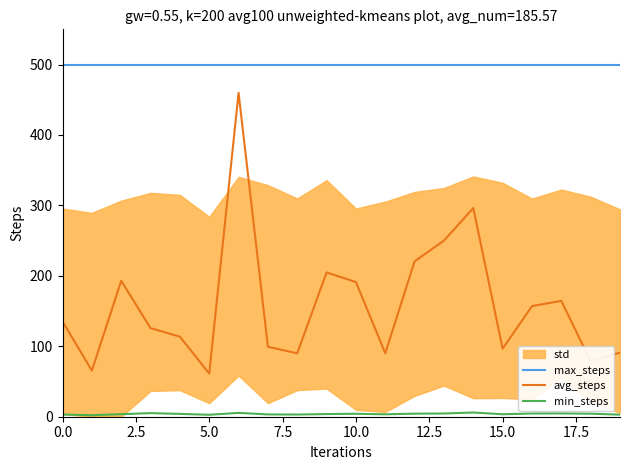

True or false: min_steps and avg_steps intersect in this chart.

False